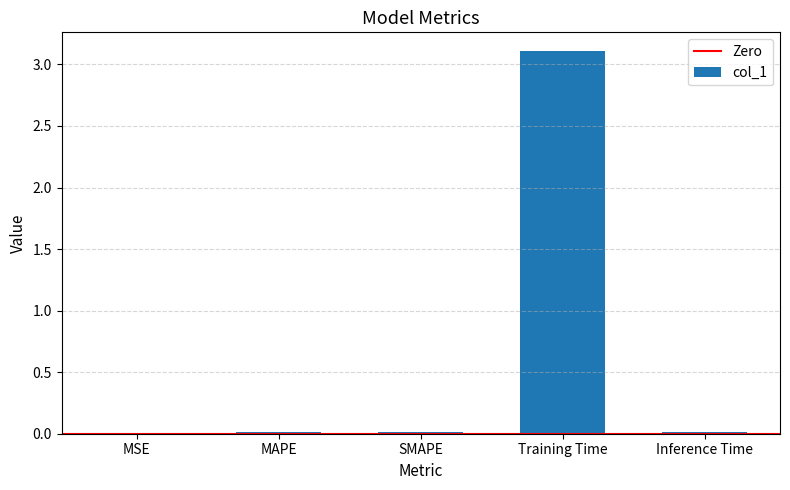

What is the greatest value displayed?

3.1